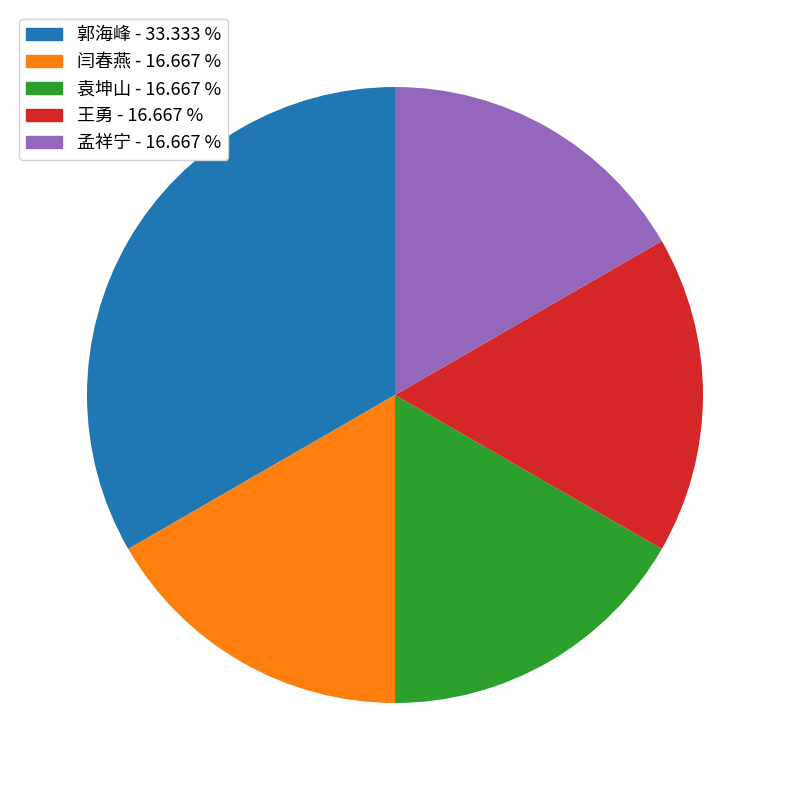

The 郭海峰 slice represents 33% of the pie. True or false?

True